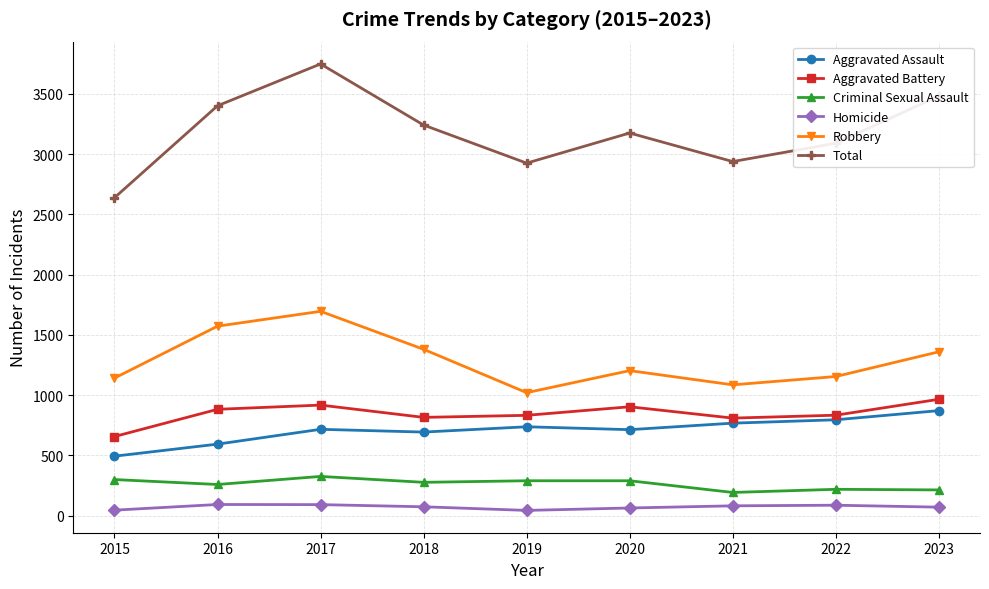

Which series changed the most between 2018 and 2021?

Total